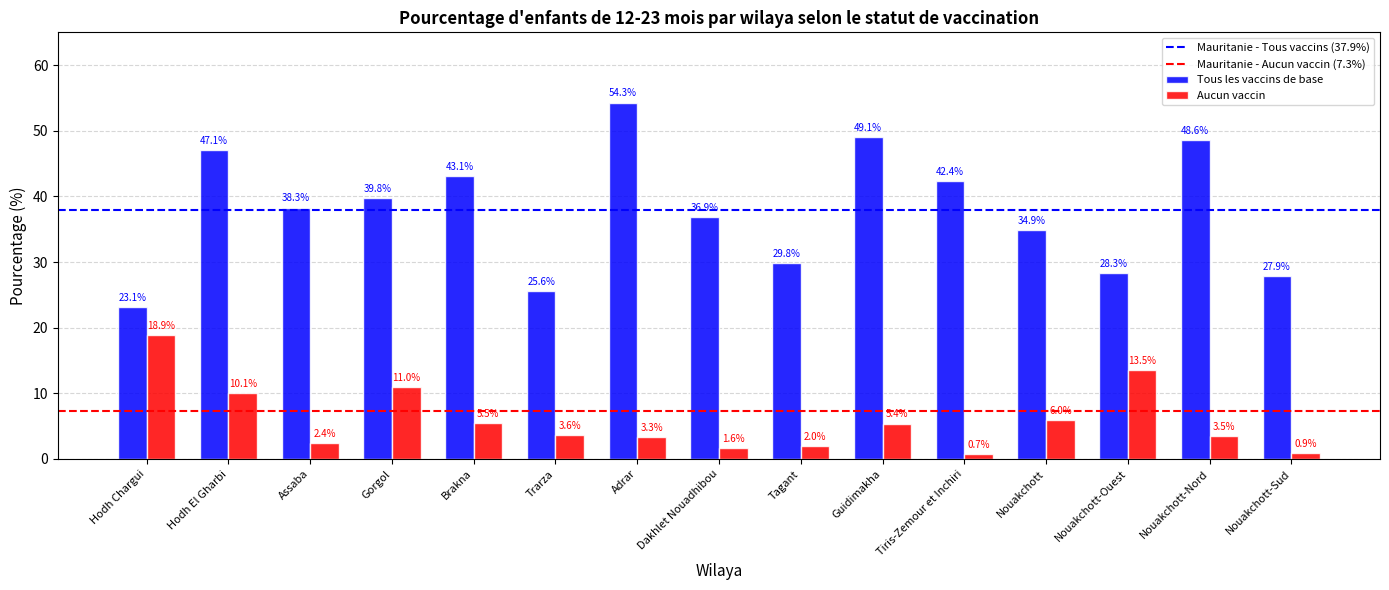

What is the difference between the Tous les vaccins de base values at Tiris-Zemour et Inchiri and Gorgol?

2.6